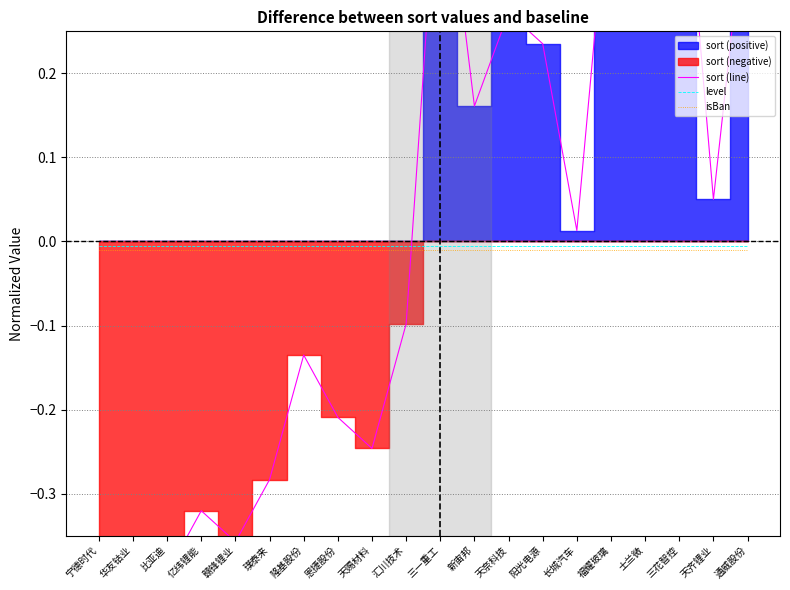

At which category is the sum across all series the highest?

三花智控